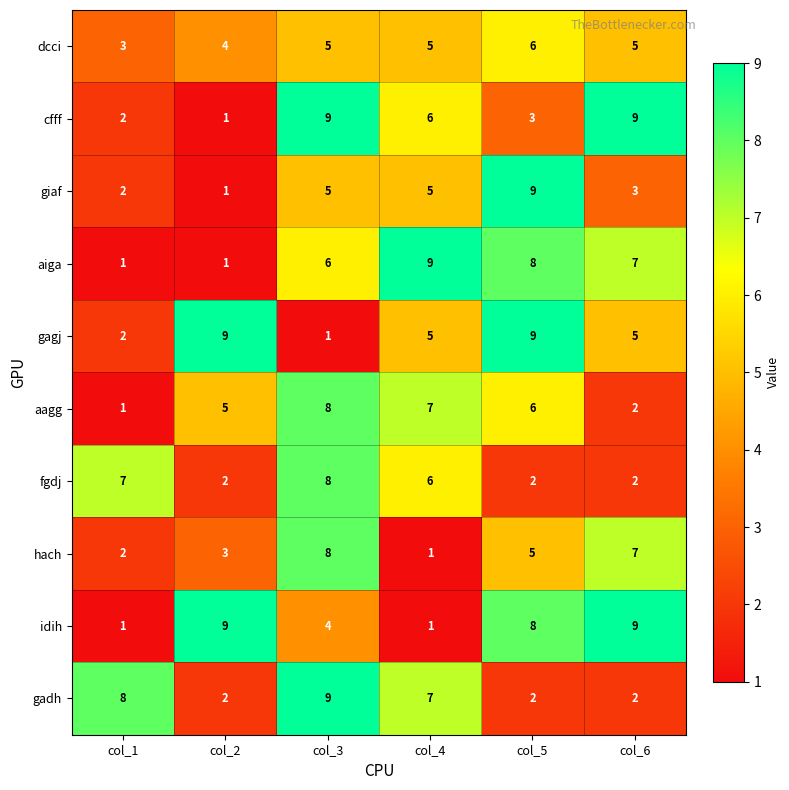

What is the maximum value for idih?

9